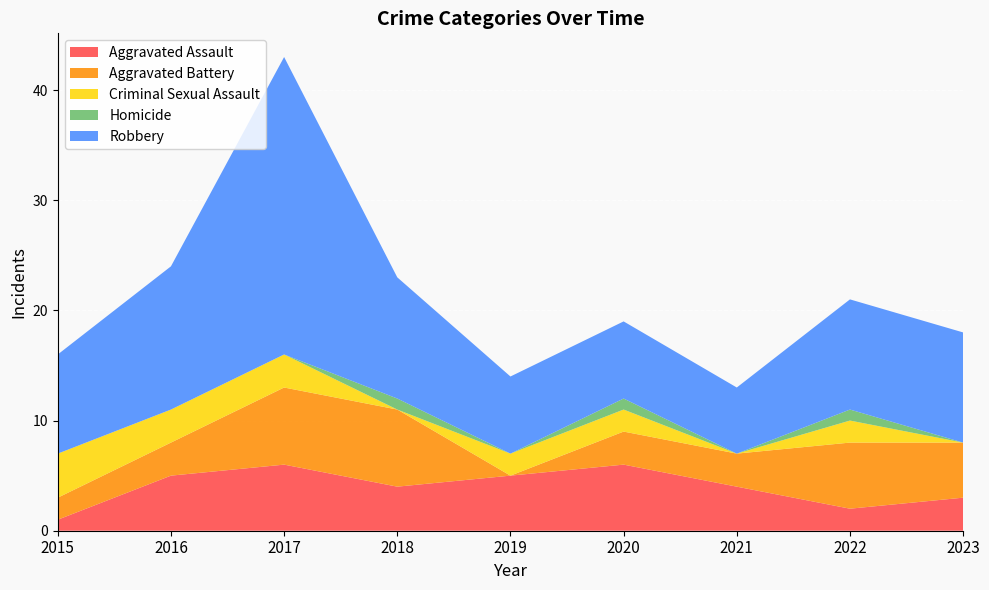

Reading left to right, what are all the values shown in this chart?

Aggravated Assault: 2015=1	2016=5	2017=6	2018=4	2019=5	2020=6	2021=4	2022=2	2023=3
Aggravated Battery: 2015=2	2016=3	2017=7	2018=7	2019=0	2020=3	2021=3	2022=6	2023=5
Criminal Sexual Assault: 2015=4	2016=3	2017=3	2018=0	2019=2	2020=2	2021=0	2022=2	2023=0
Homicide: 2015=0	2016=0	2017=0	2018=1	2019=0	2020=1	2021=0	2022=1	2023=0
Robbery: 2015=9	2016=13	2017=27	2018=11	2019=7	2020=7	2021=6	2022=10	2023=10